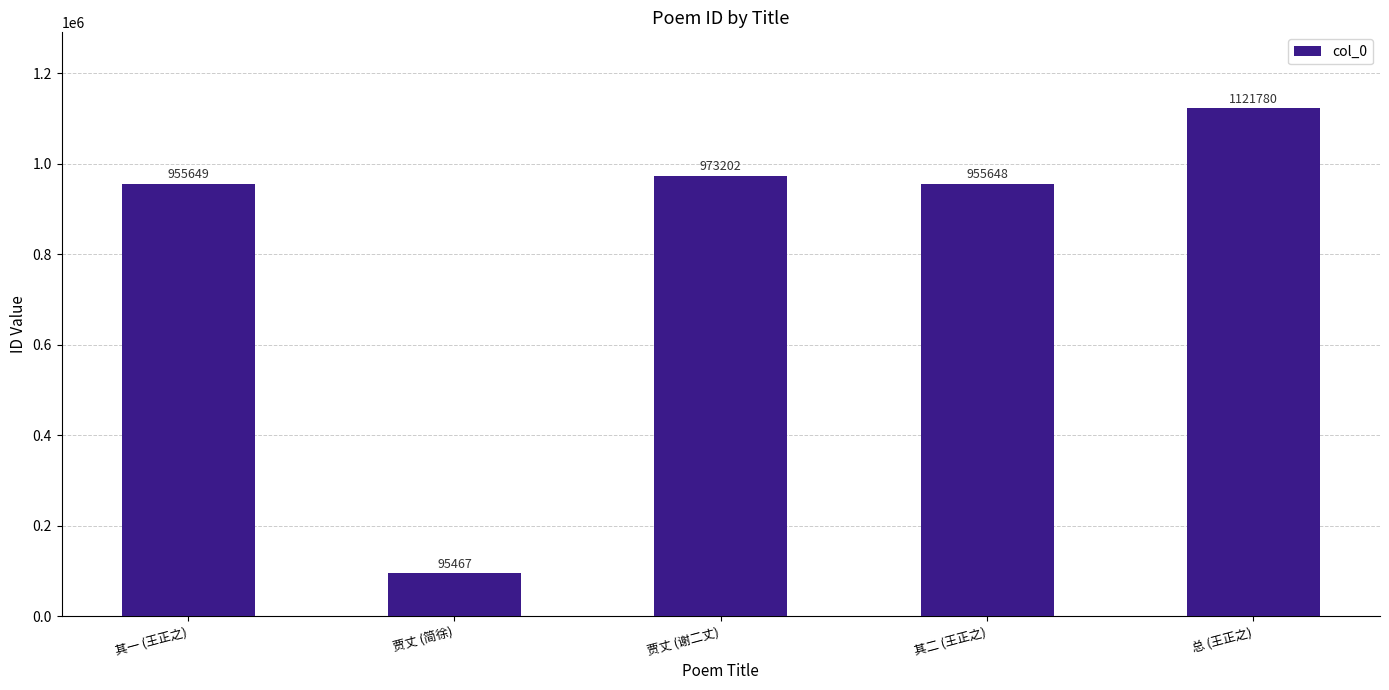

Approximately how many times larger is the value at 其一 (王正之) compared to 贾丈 (谢二丈)?

1.0